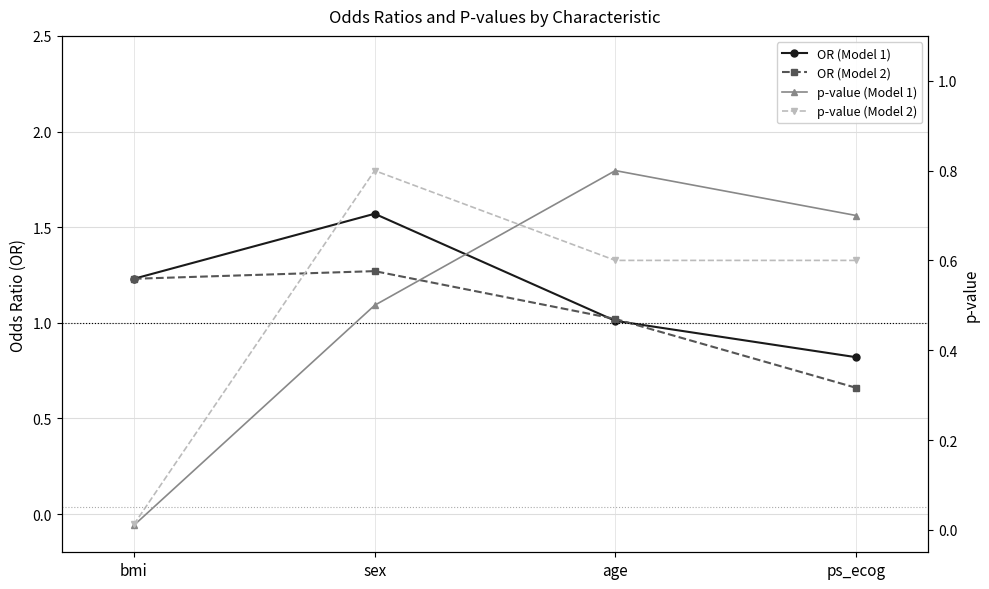

True or false: OR (Model 2) and p-value (Model 2) intersect in this chart.

False